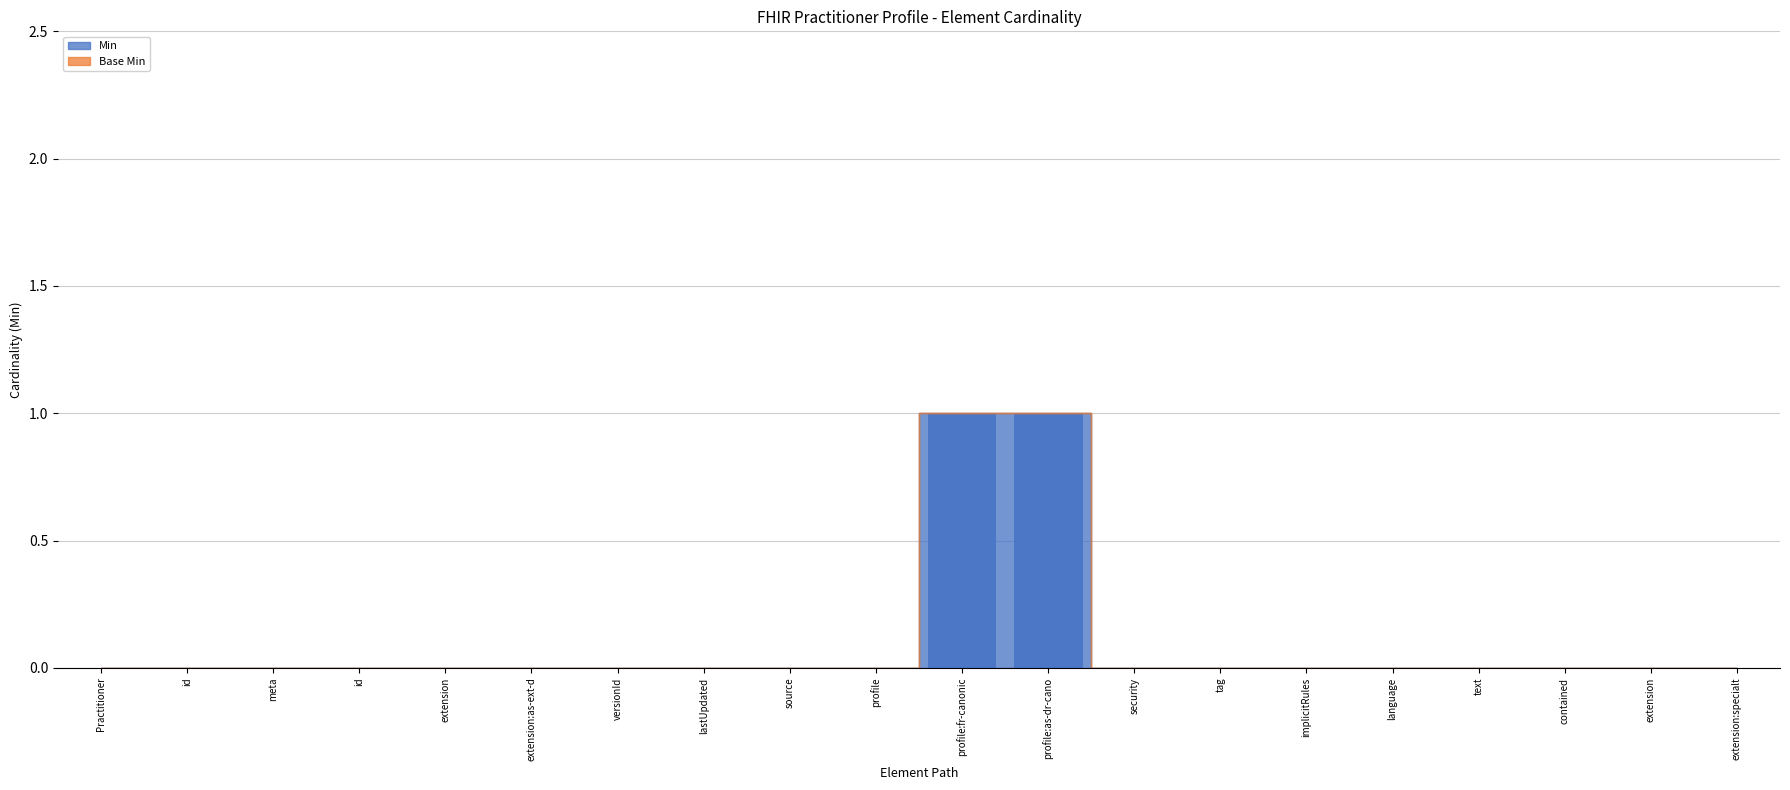

List the labels in order of value, smallest first.

Practitioner, id, meta, id, extension, extension:as-ext-d, versionId, lastUpdated, source, profile, security, tag, implicitRules, language, text, contained, extension, extension:specialt, profile:fr-canonic, profile:as-dr-cano